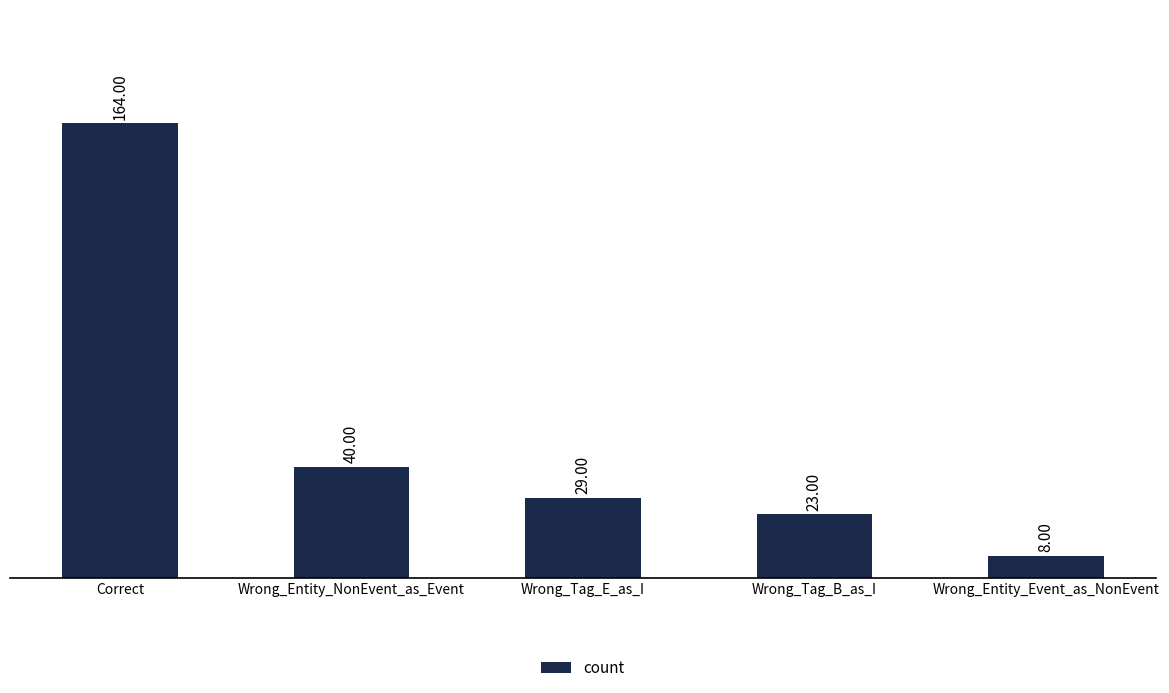

The value at Correct is 254. True or false?

False